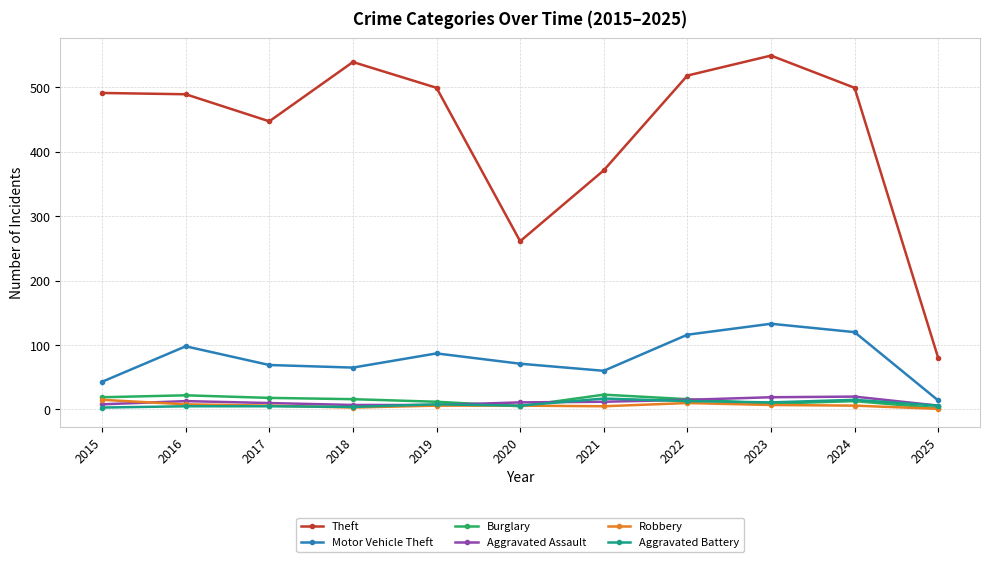

True or false: Motor Vehicle Theft has more than 0 interior local peaks.

True